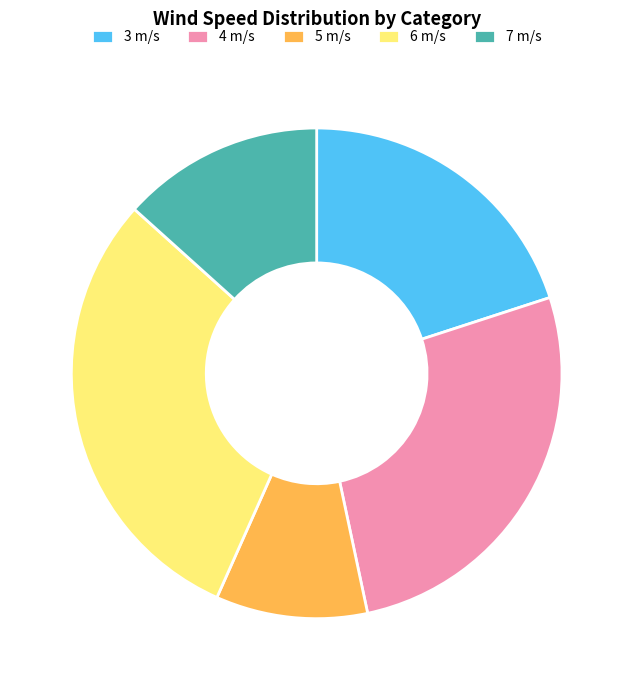

Is the sum of 4 m/s and 7 m/s greater than half?

No